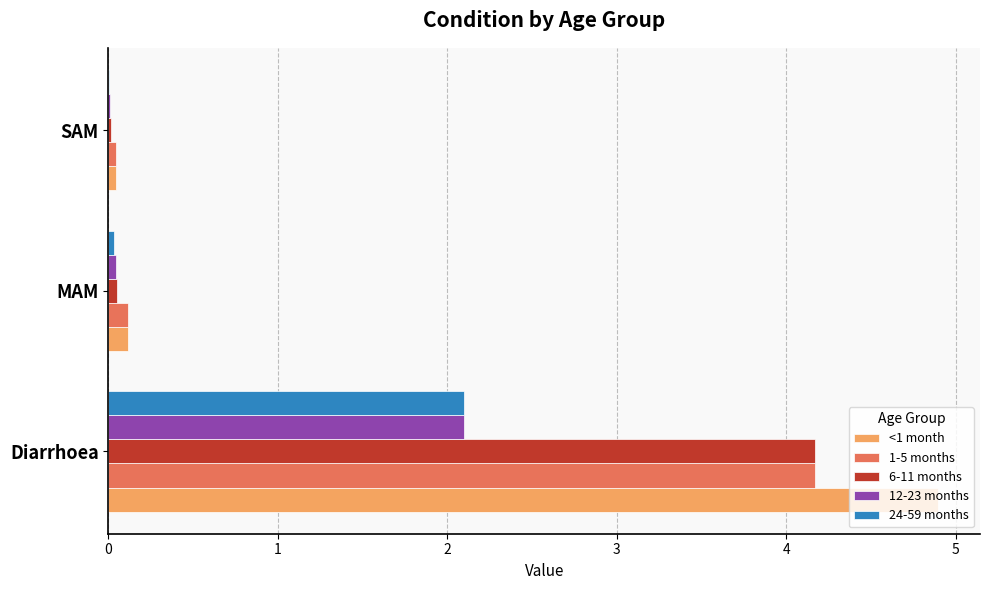

Which category has the highest value in the <1 month series?

Diarrhoea